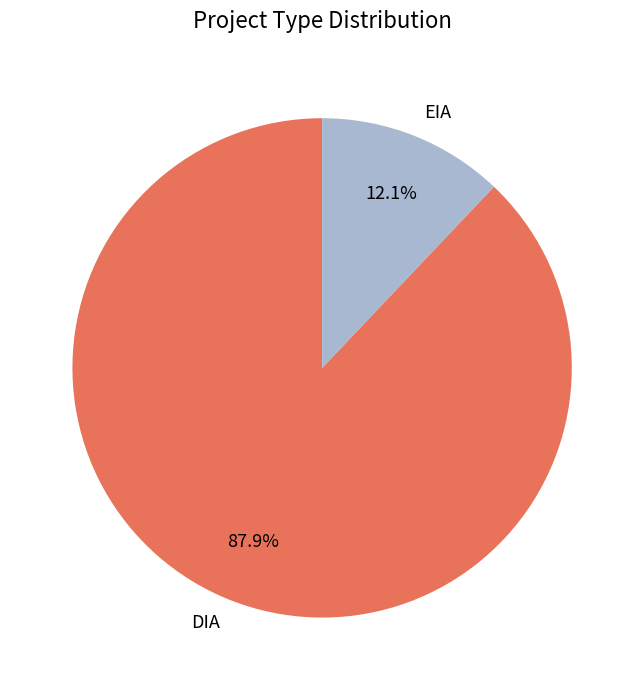

Count the number of slices in the pie.

2